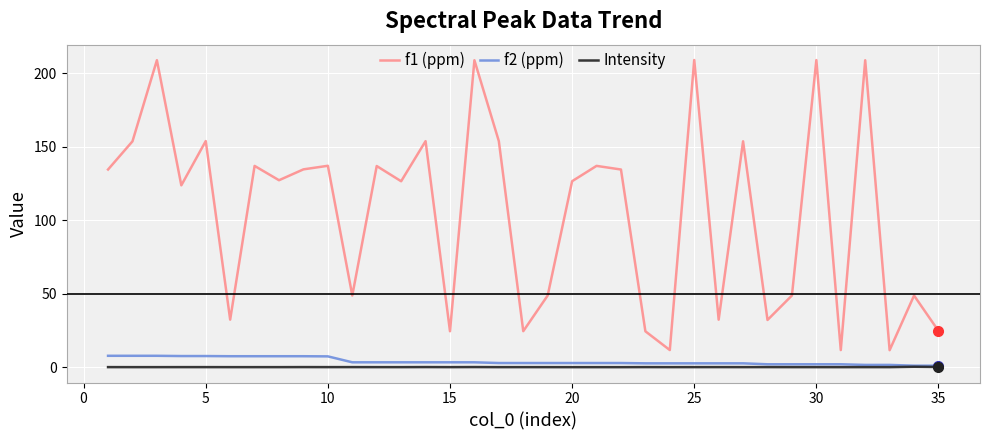

What is the lowest value of the f1 (ppm) series?

11.6